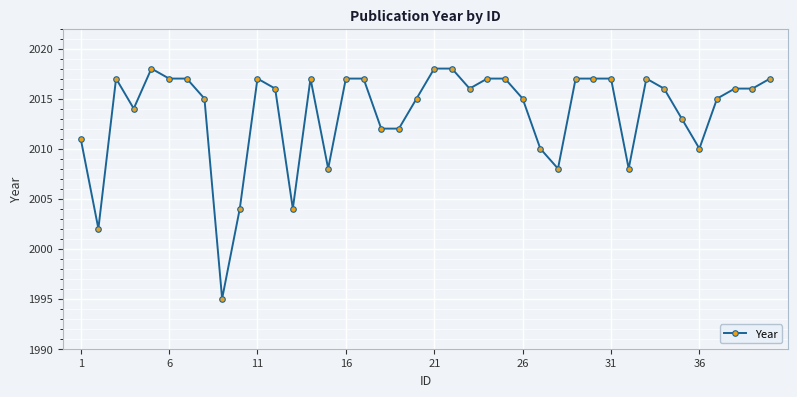

True or false: the data has more than 1 interior local peaks.

True